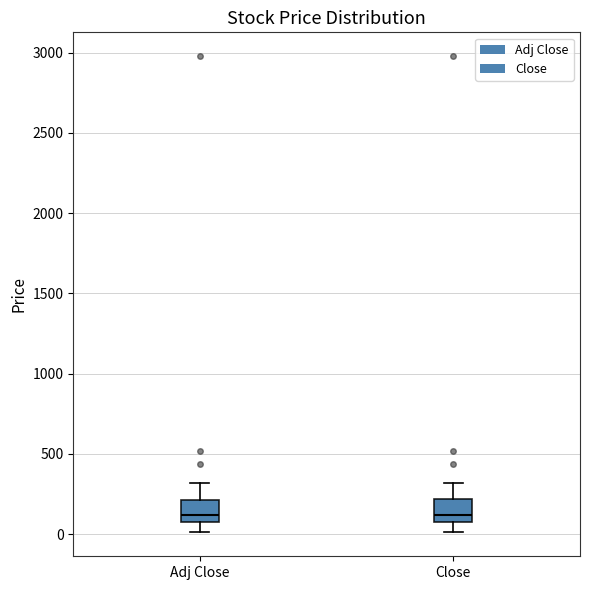

Reading left to right, read every box against the y-axis: the position of its median line, the range the box covers, and the ends of its whiskers. The values are not printed on the chart, so give them approximately, as read against the axis.

Adj Close: median 100, box 50 to 200, whiskers 0 to 300
Close: median 100 (just above the box's lower edge), box 100 to 200, whiskers 0 to 300